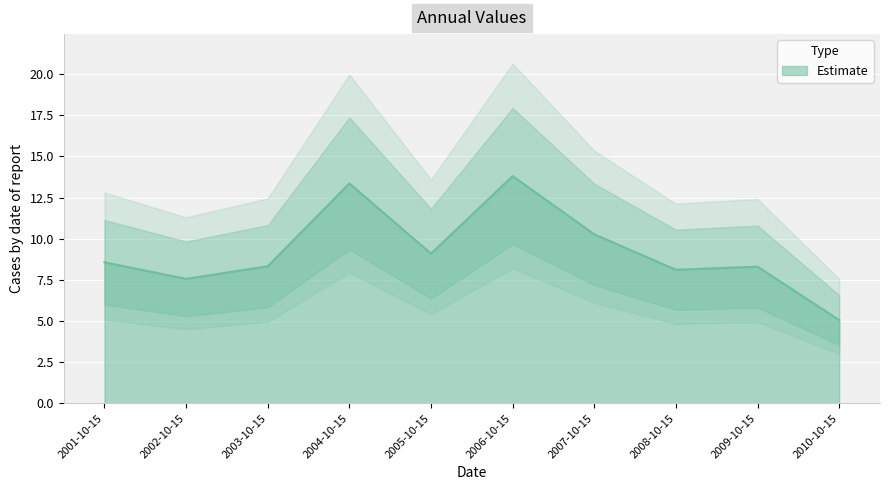

What is the sum of the values at 2007-10-15 and 2009-10-15?

18.6